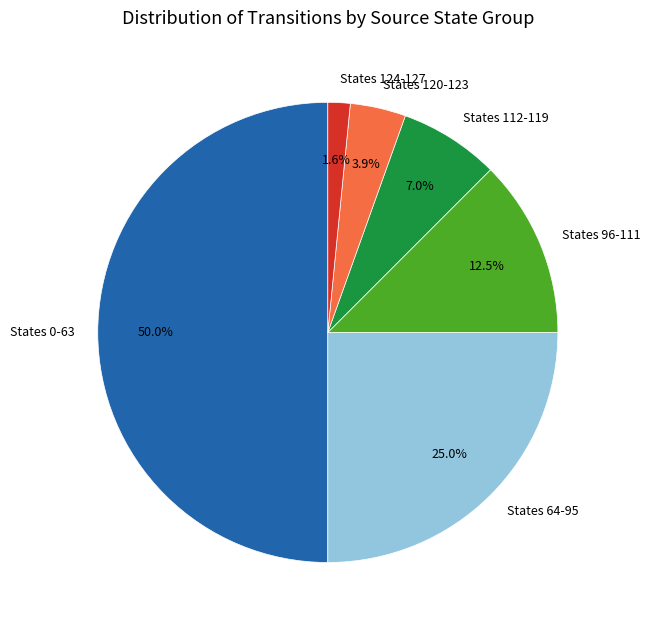

What portion of the pie excludes States 96-111?

87.5%